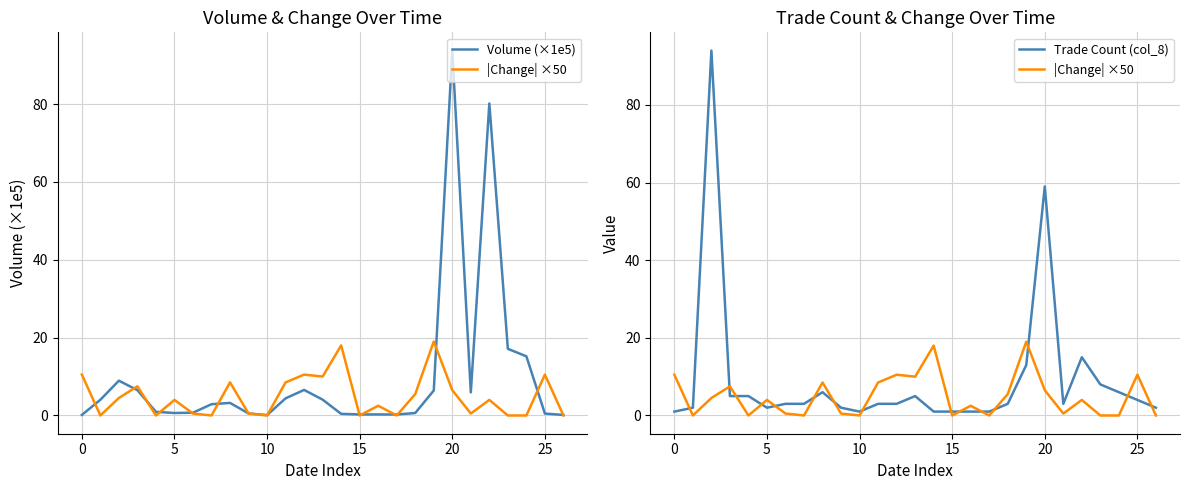

What is the label of the 5th point from the right?

22